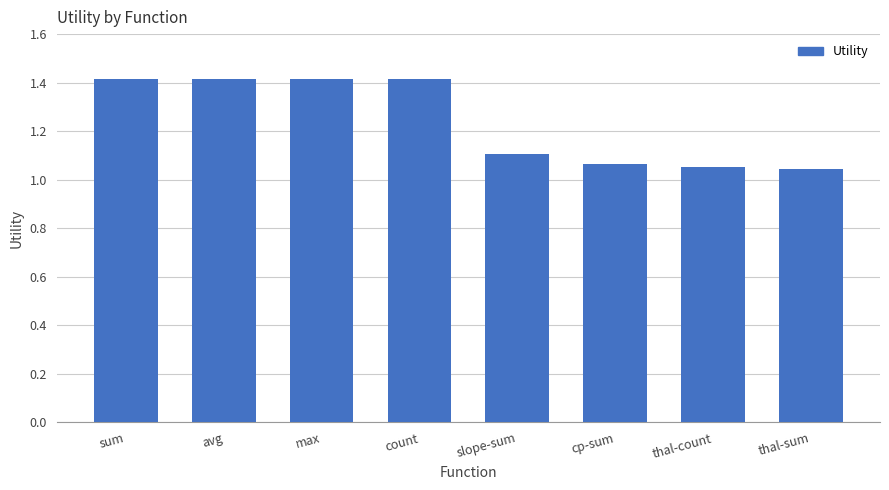

True or false: the data shows 0.3 at cp-sum.

False